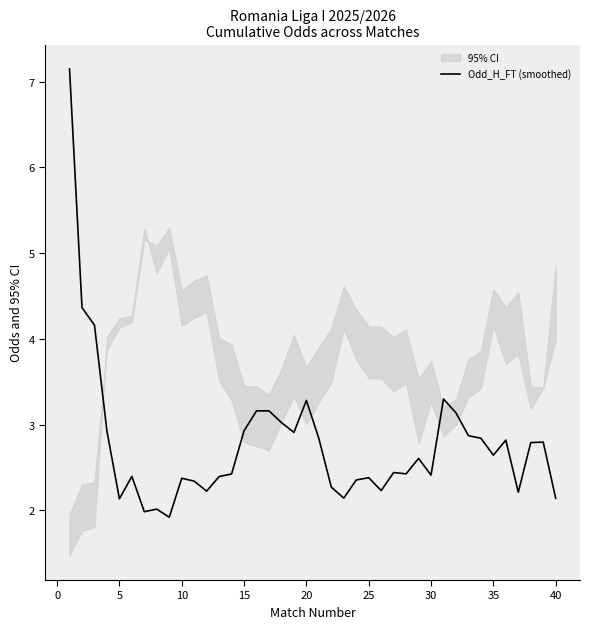

What is the highest value of the Odd_H_FT (smoothed) series?

7.2